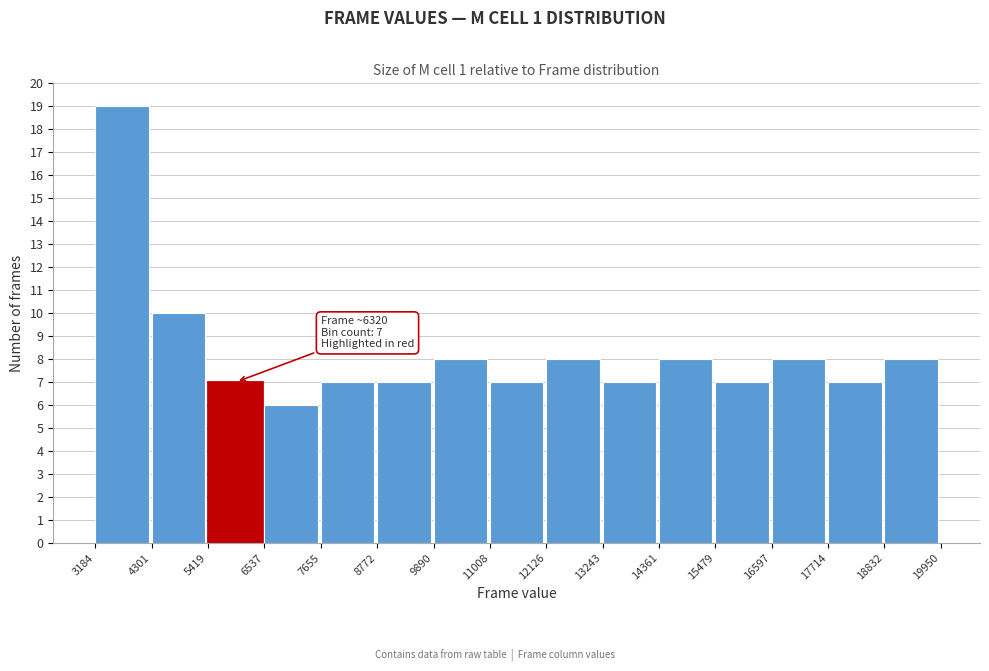

Over which range of the x-axis is the bar tallest?

3184 to 4301